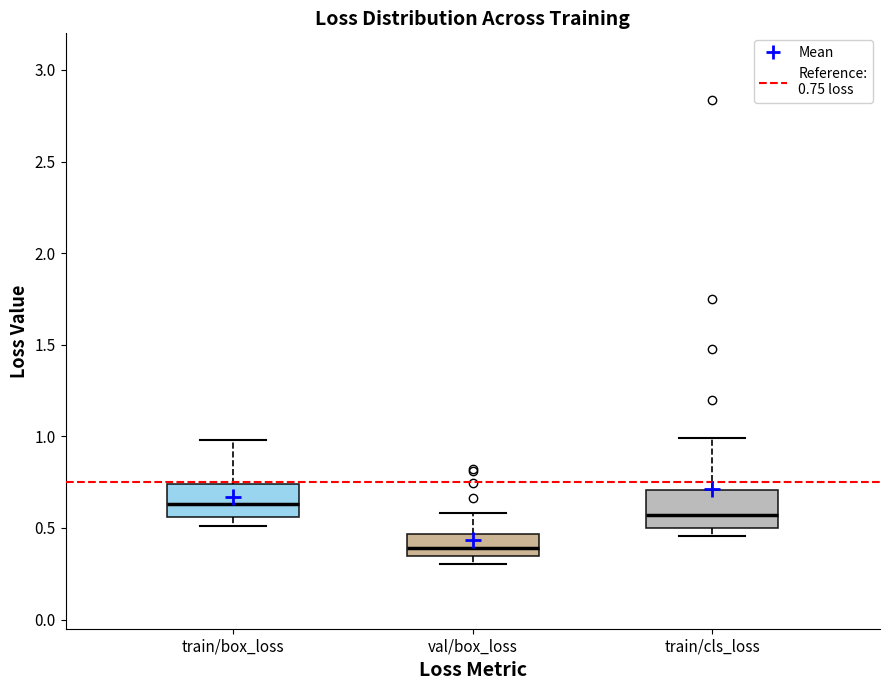

Where is the lower edge of the box for train/cls_loss on the y-axis? The values are not printed on the chart, so give them approximately, as read against the axis.

0.50